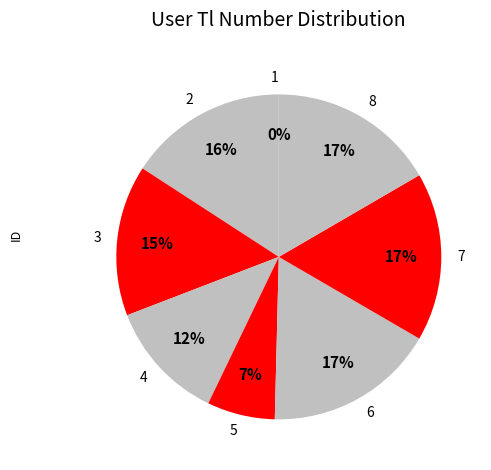

True or false: 3 accounts for 5% of the total.

False